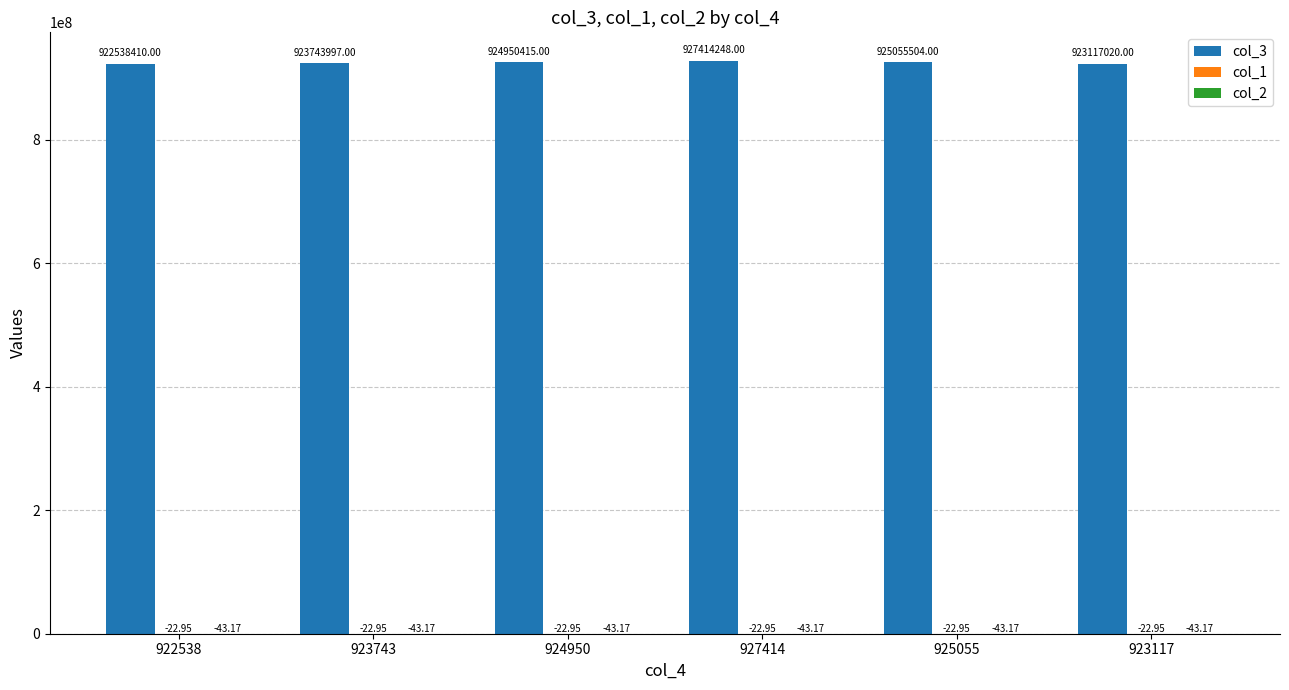

What is the average value of the col_3 series?

924469932.3